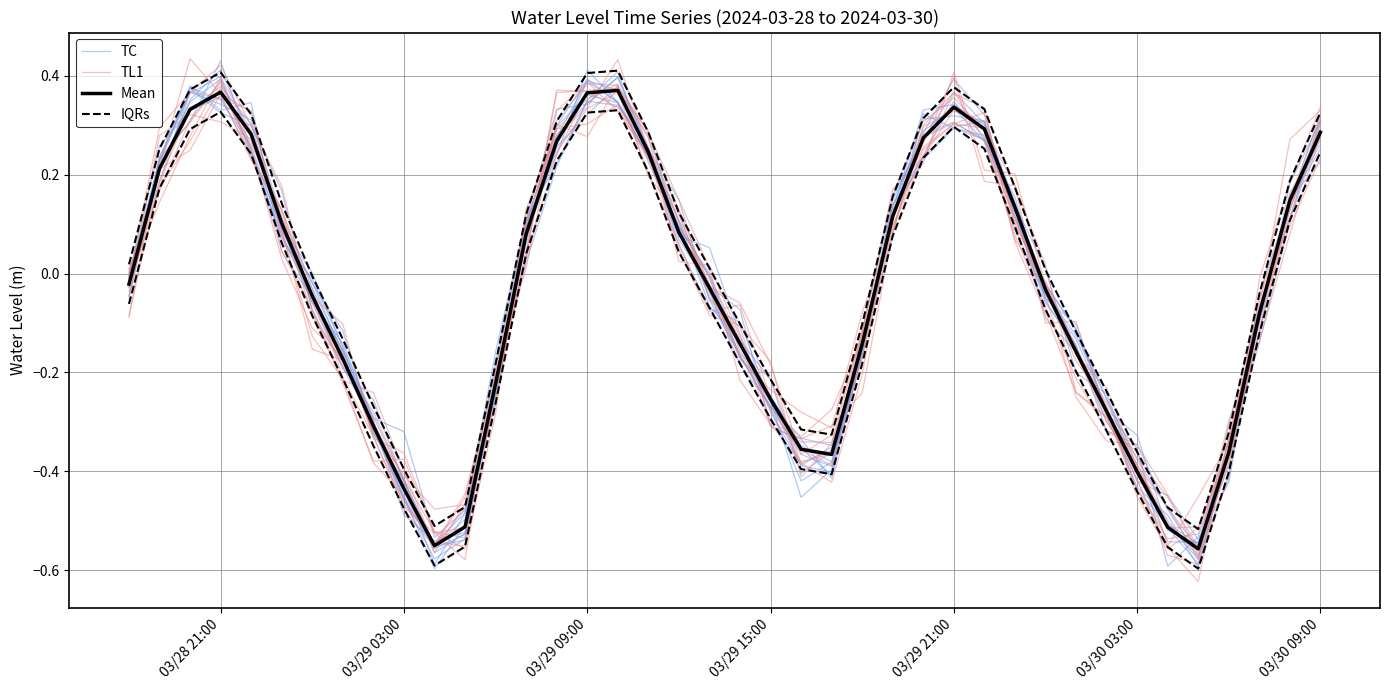

How many positive values does the TL1 series have?

18